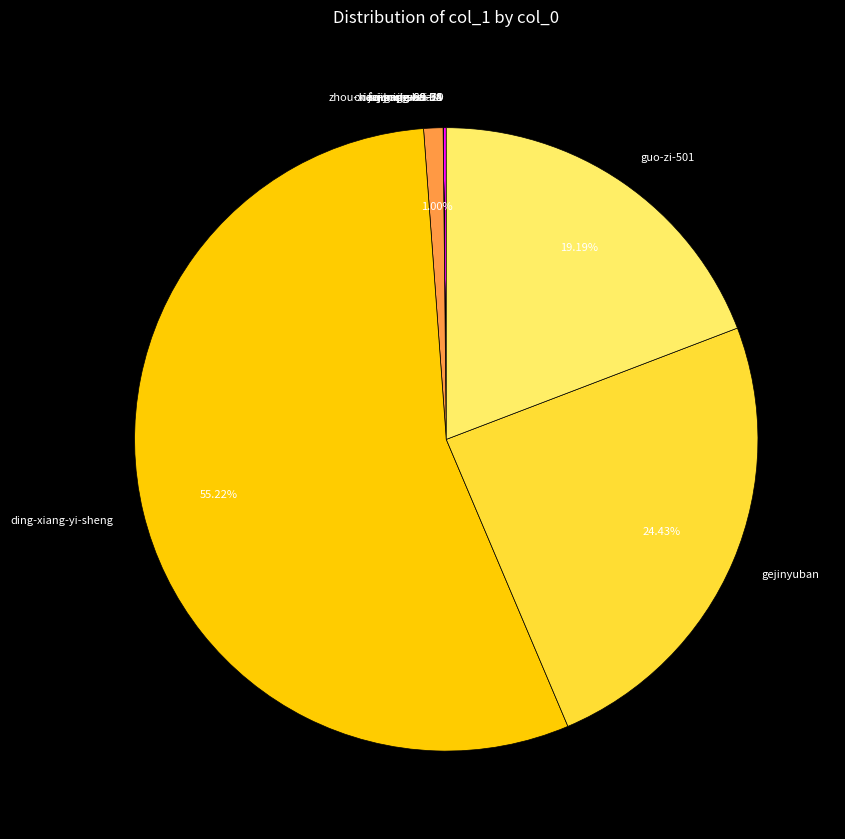

Which category has the biggest portion of the pie?

ding-xiang-yi-sheng